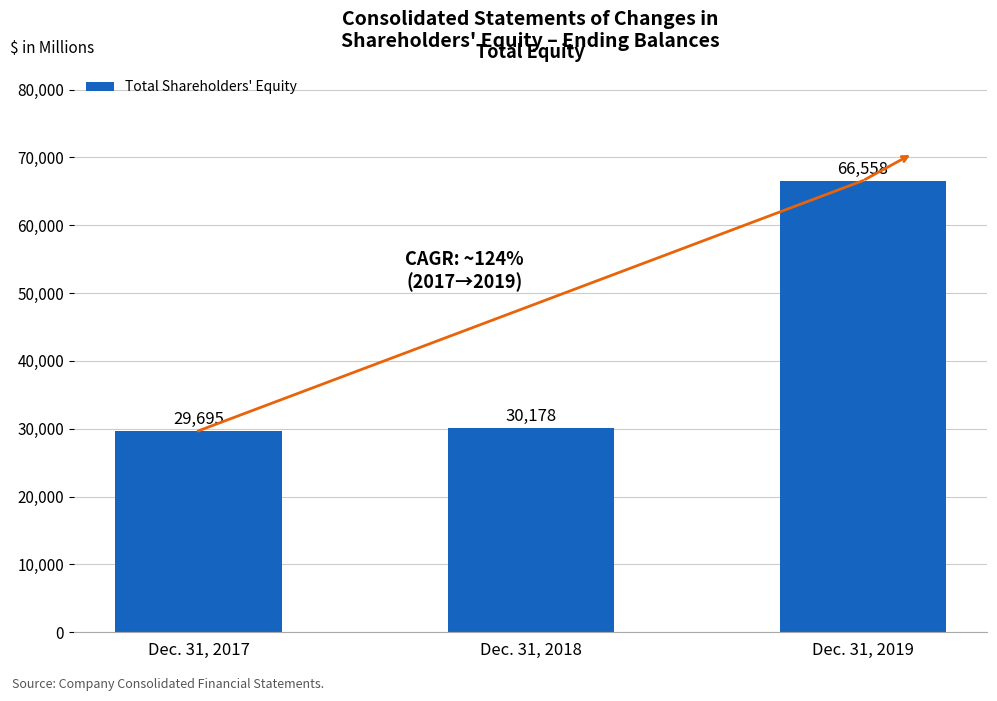

Are the bars grouped side by side (vs. stacked)?

No